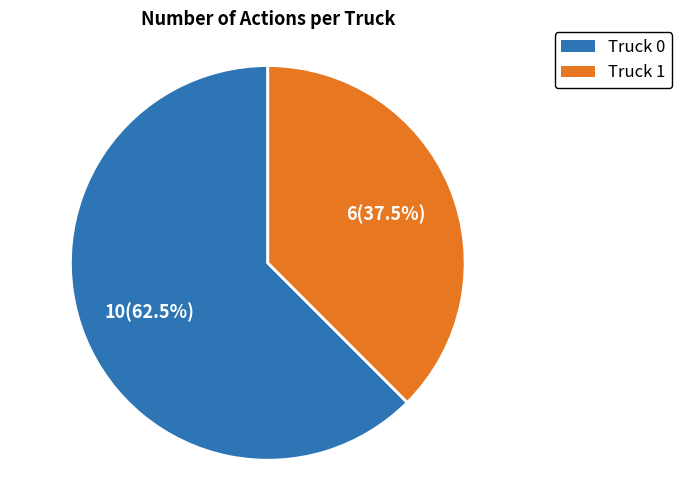

To the nearest percent, what is the combined percentage of Truck 0 and Truck 1?

100%